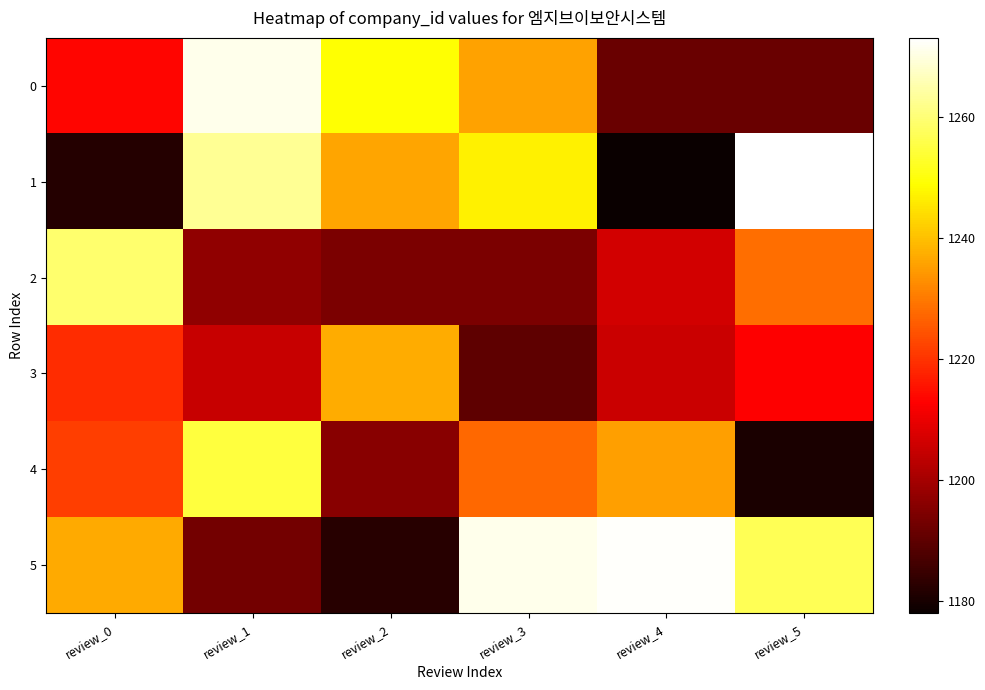

Which label corresponds to the largest value in the chart?

review_5